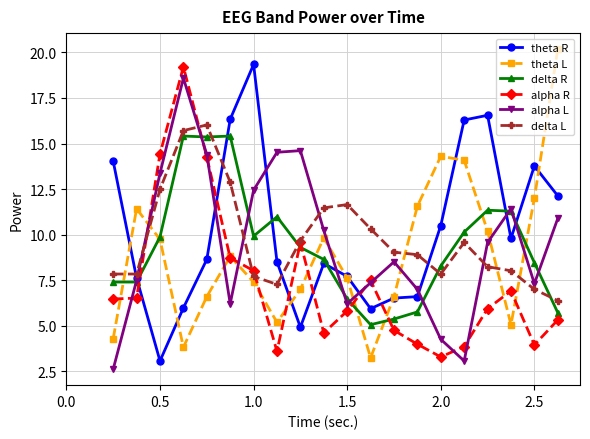

What are all the series names shown in the legend?

theta R, theta L, delta R, alpha R, alpha L, delta L